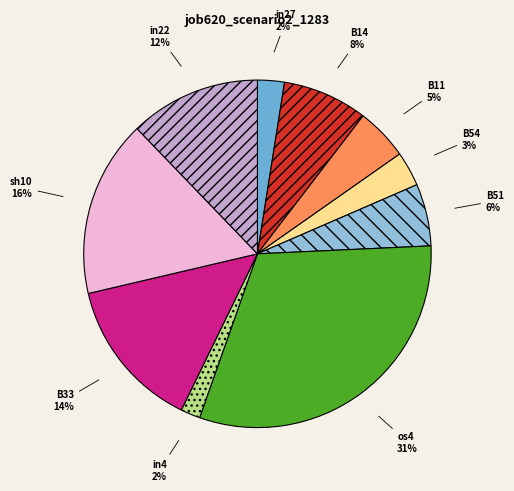

How many slices are in this pie chart?

10